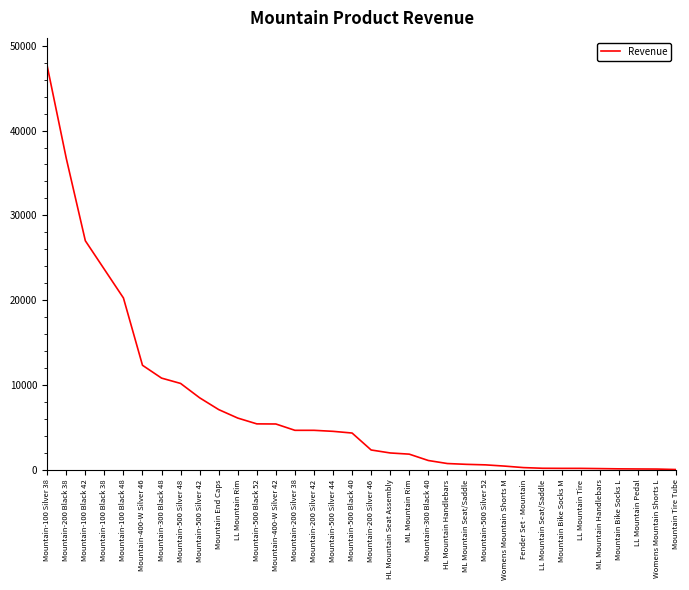

Is this an area chart (filled region under the line)?

No